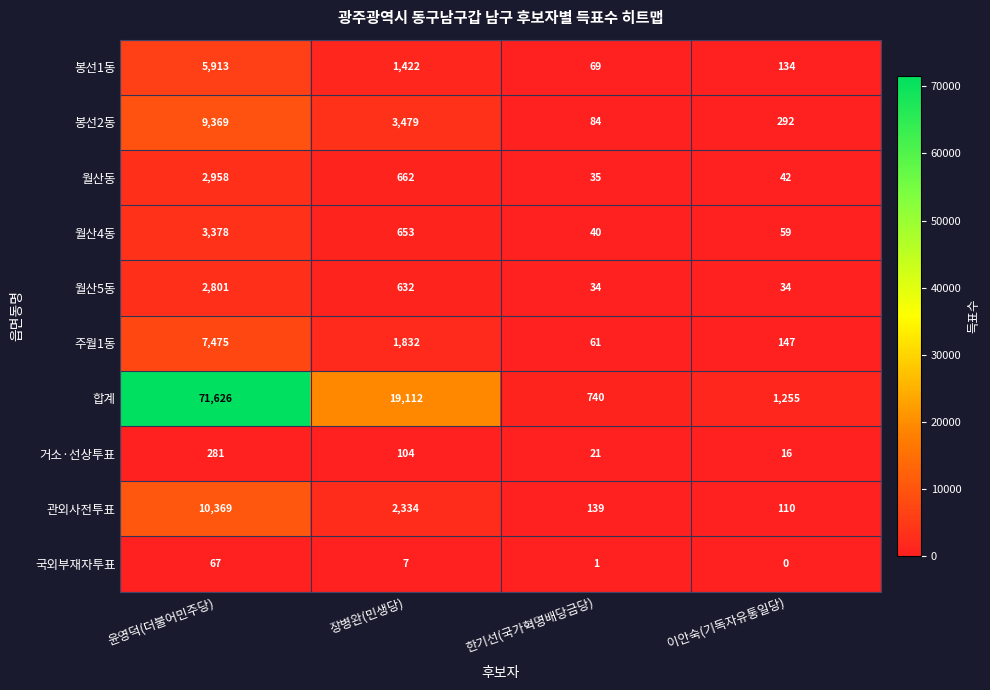

Which series changed the most between 윤영덕(더불어민주당) and 장병완(민생당)?

합계